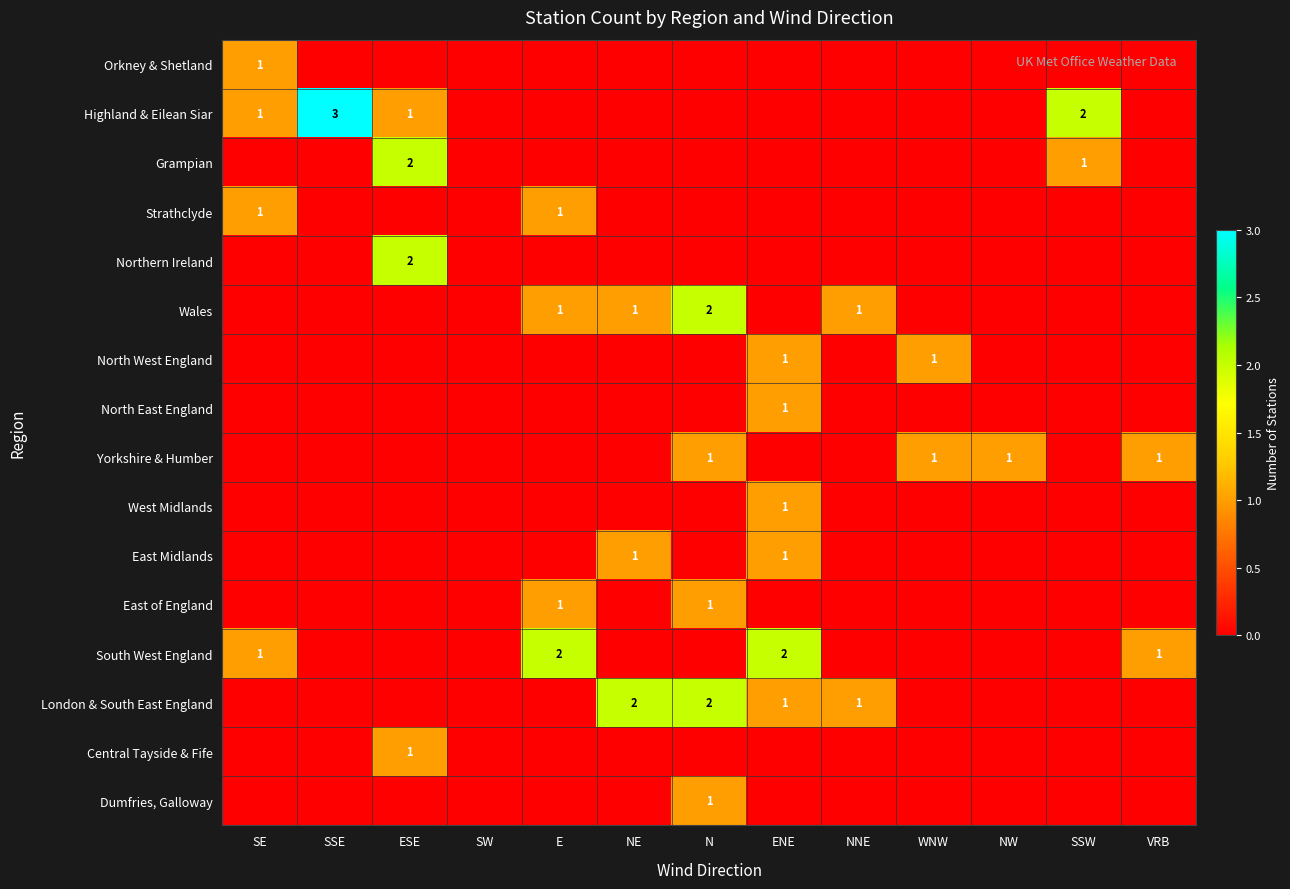

True or false: Northern Ireland has a value of -1 at SSW.

False